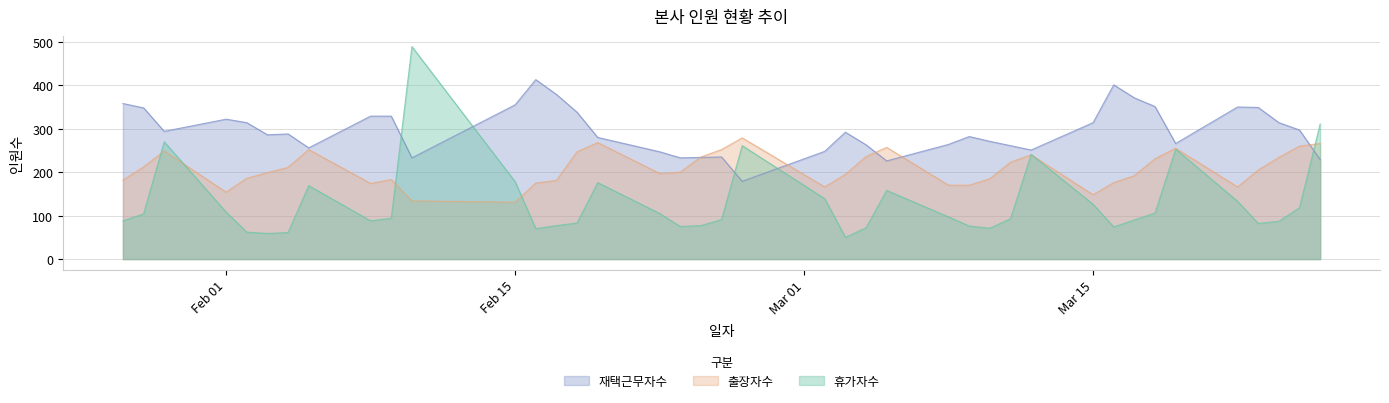

What is the value of the 출장자수 point at the 28th from the left?

185